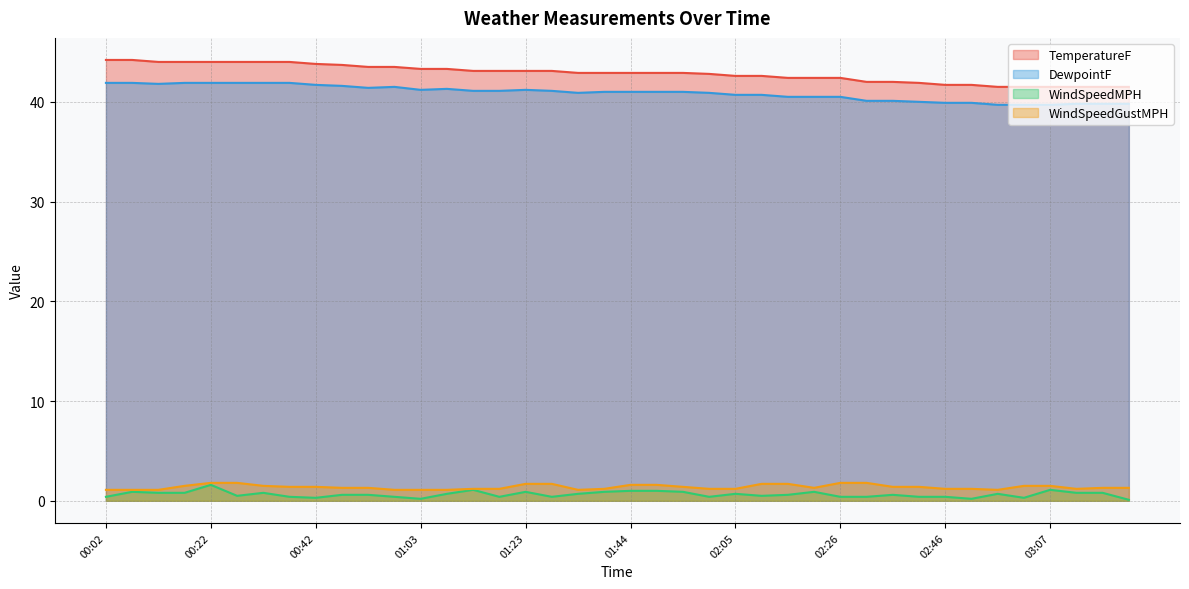

At how many categories does at least one series exceed 1?

40